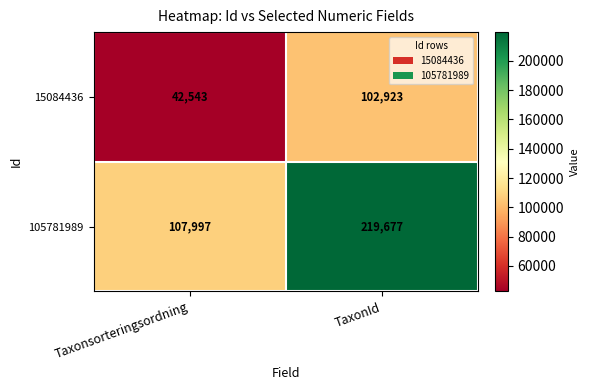

The value of 15084436 at Taxonsorteringsordning is 67357. True or false?

False